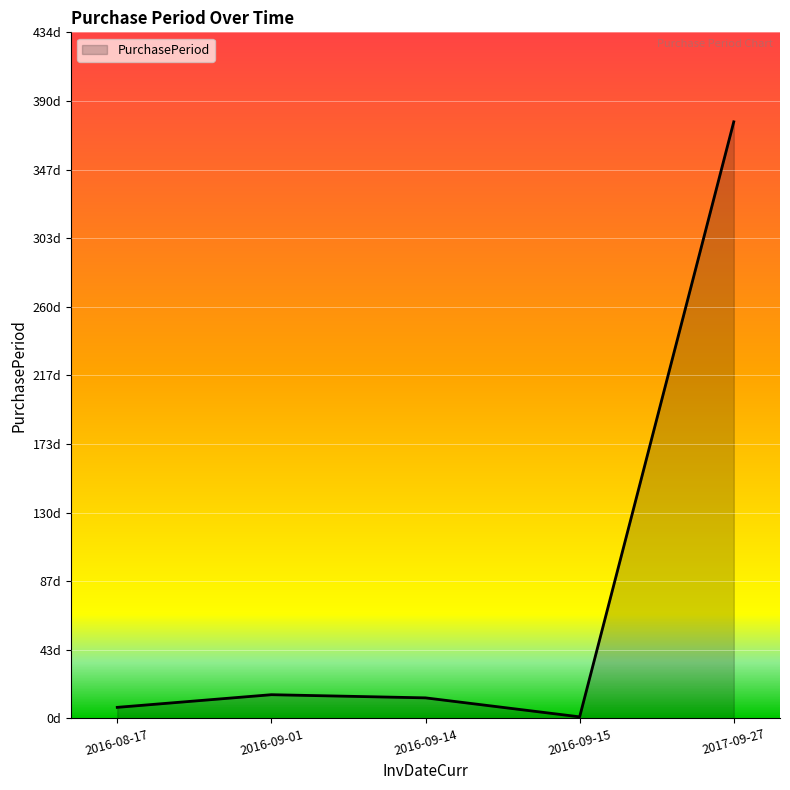

Does the chart have visible grid lines?

Yes